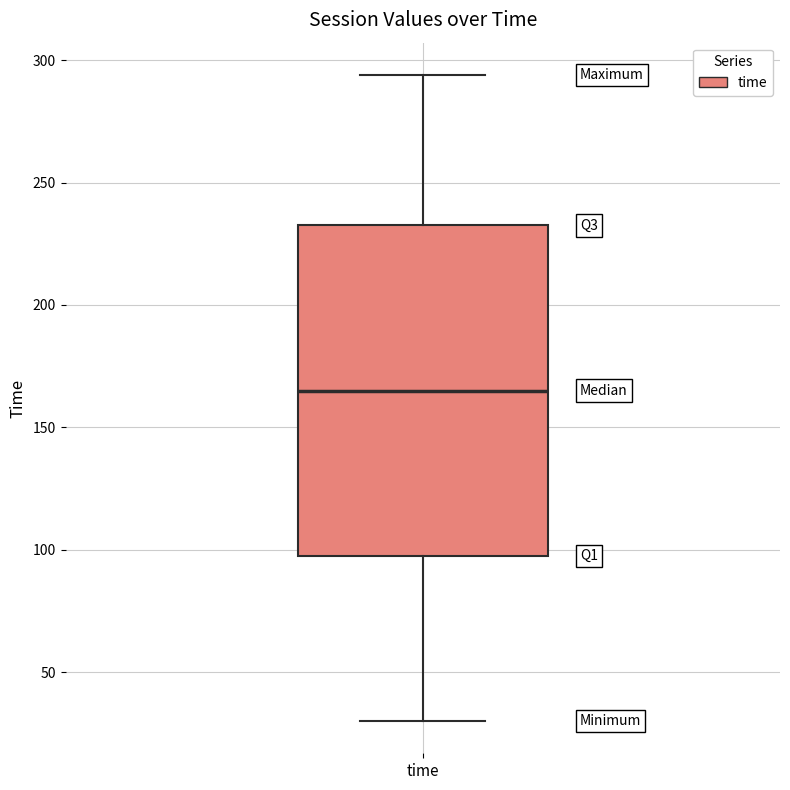

Where does the upper whisker of the box for time end on the y-axis? The values are not printed on the chart, so give them approximately, as read against the axis.

295